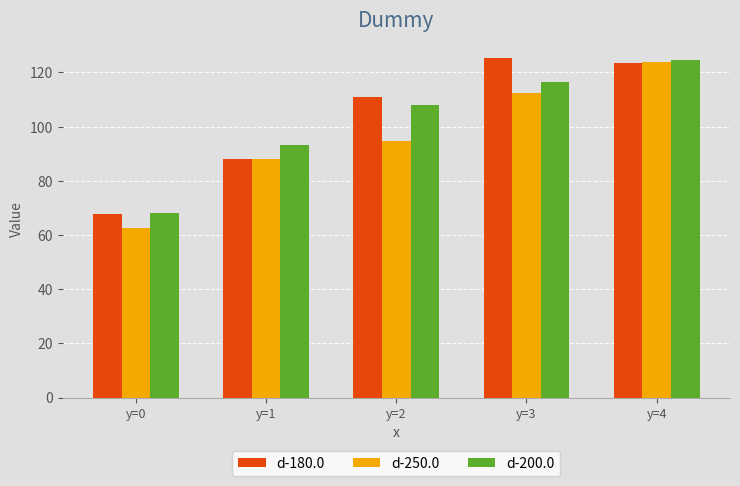

What is the value of the d-200.0 bar at the 4th from the left?

116.7